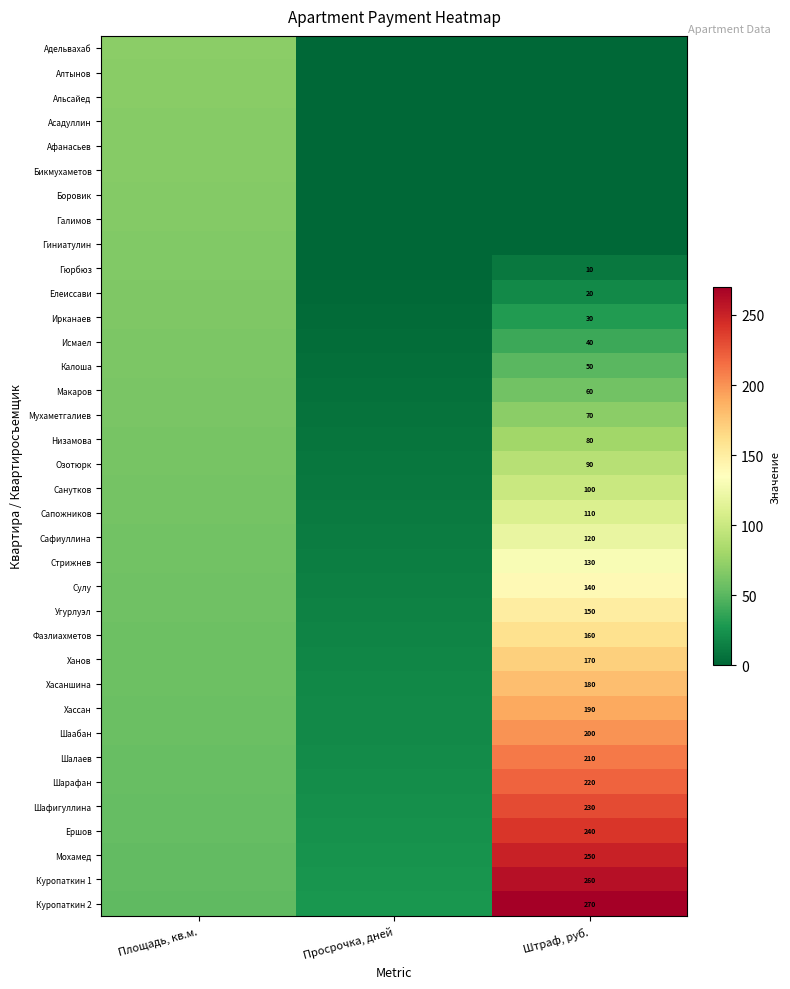

The value of Стрижнев at Штраф, руб. is 63.5. True or false?

False